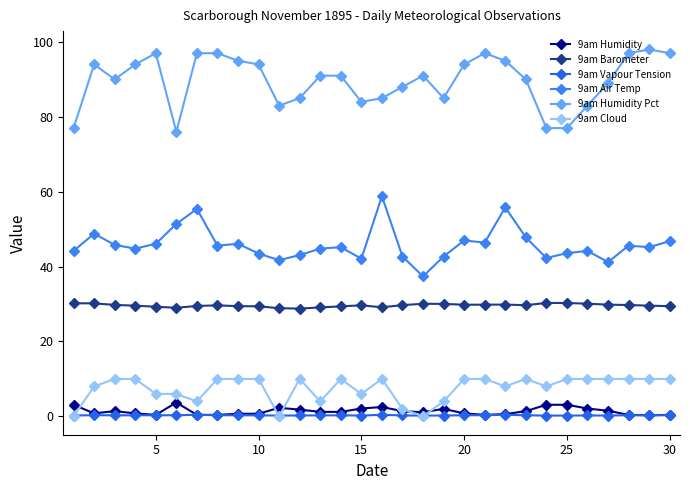

At which category does 9am Vapour Tension reach its first local valley?

10